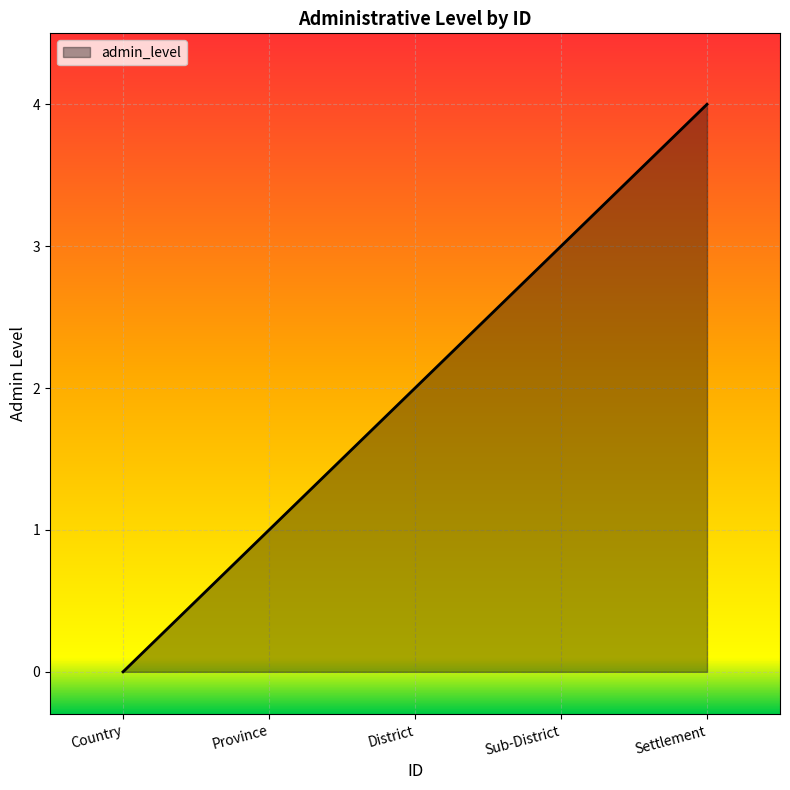

At which label is the value closest to 2?

District